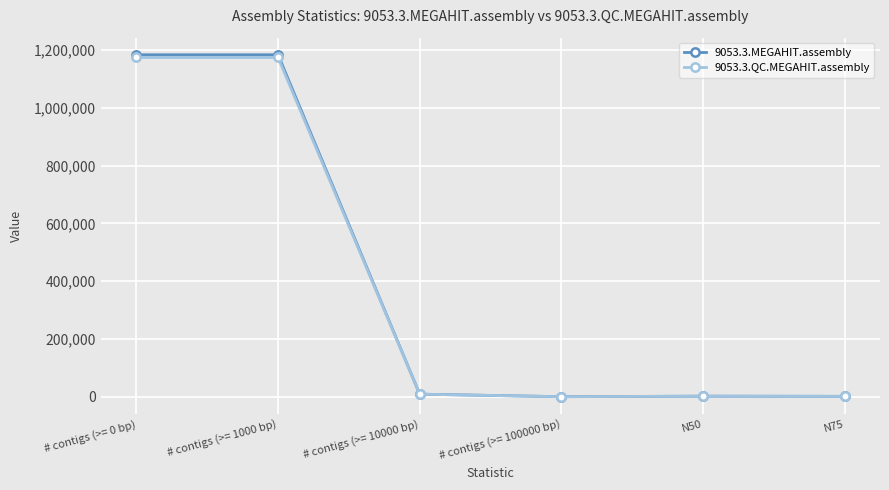

The value of 9053.3.MEGAHIT.assembly at # contigs (>= 1000 bp) is 2077347. True or false?

False